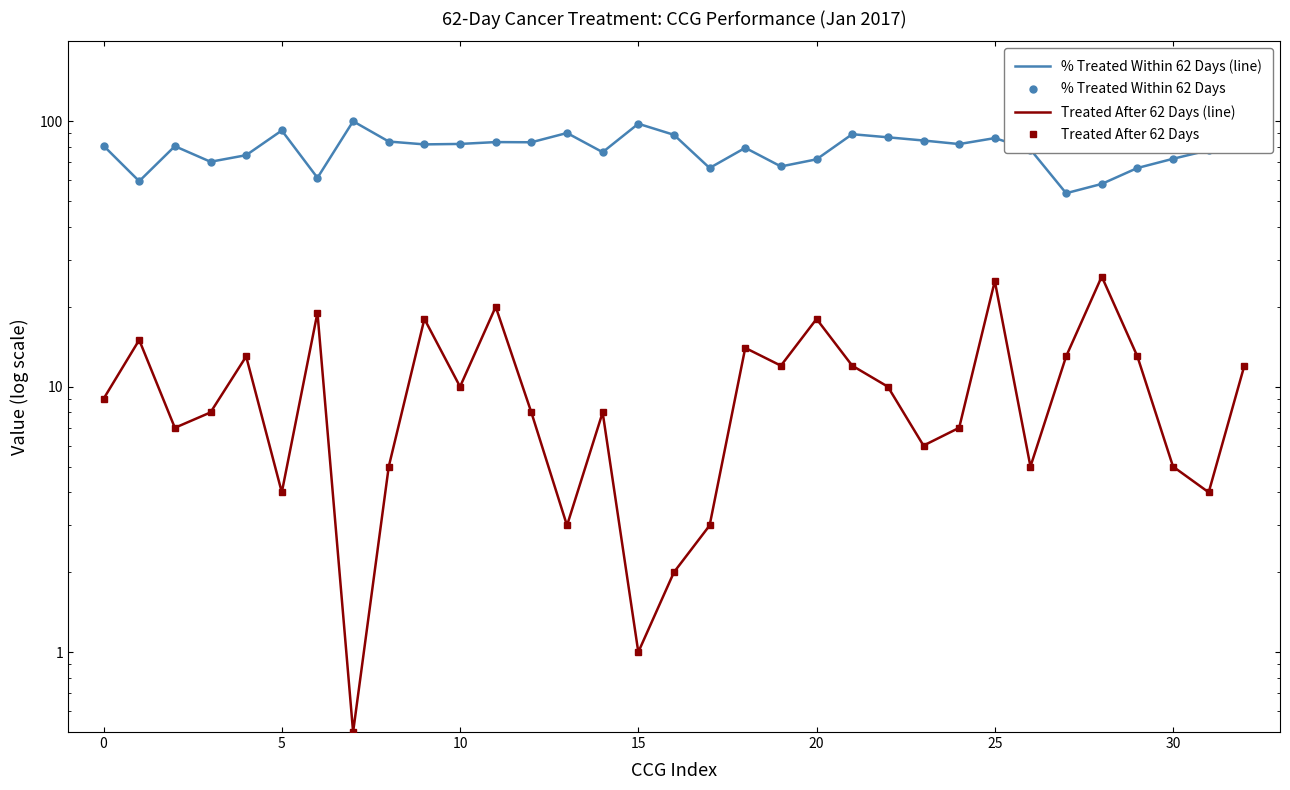

What is the value of the Treated After 62 Days (line) point at the 16th from the left?

13.0